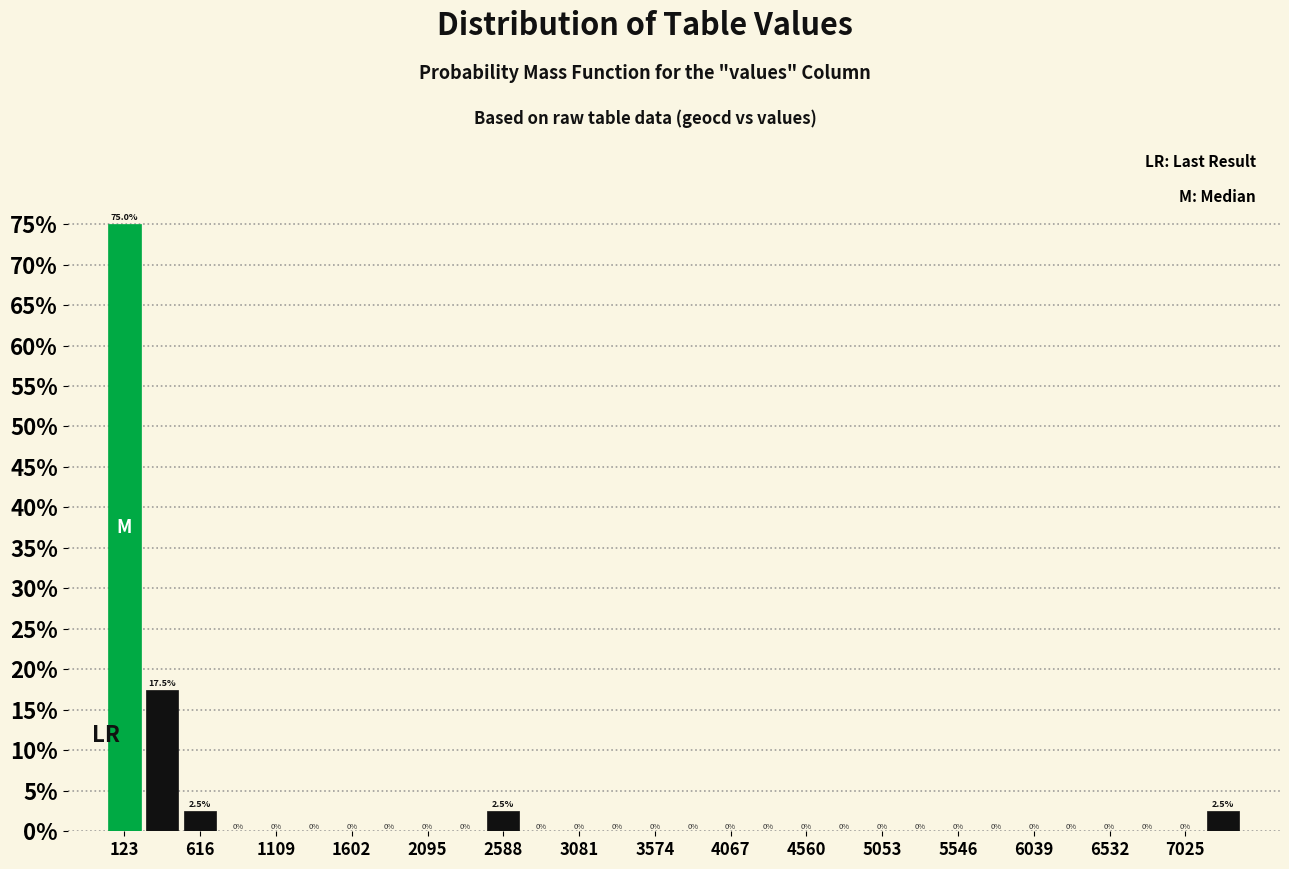

Reading left to right, list every bar in this chart as the range it spans on the x-axis followed by its height. The bar edges are not printed on the chart, so give them approximately, as read against the axis.

0 to 250: 75.0
250 to 500: 17.5
500 to 750: 2.5
750 to 1000: 0.0
1000 to 1250: 0.0
1250 to 1500: 0.0
1500 to 1750: 0.0
1750 to 1950: 0.0
1950 to 2200: 0.0
2200 to 2450: 0.0
2450 to 2700: 2.5
2700 to 2950: 0.0
2950 to 3200: 0.0
3200 to 3450: 0.0
3450 to 3700: 0.0
3700 to 3950: 0.0
3950 to 4200: 0.0
4200 to 4450: 0.0
4450 to 4700: 0.0
4700 to 4950: 0.0
4950 to 5200: 0.0
5200 to 5400: 0.0
5400 to 5650: 0.0
5650 to 5900: 0.0
5900 to 6150: 0.0
6150 to 6400: 0.0
6400 to 6650: 0.0
6650 to 6900: 0.0
6900 to 7150: 0.0
7150 to 7400: 2.5